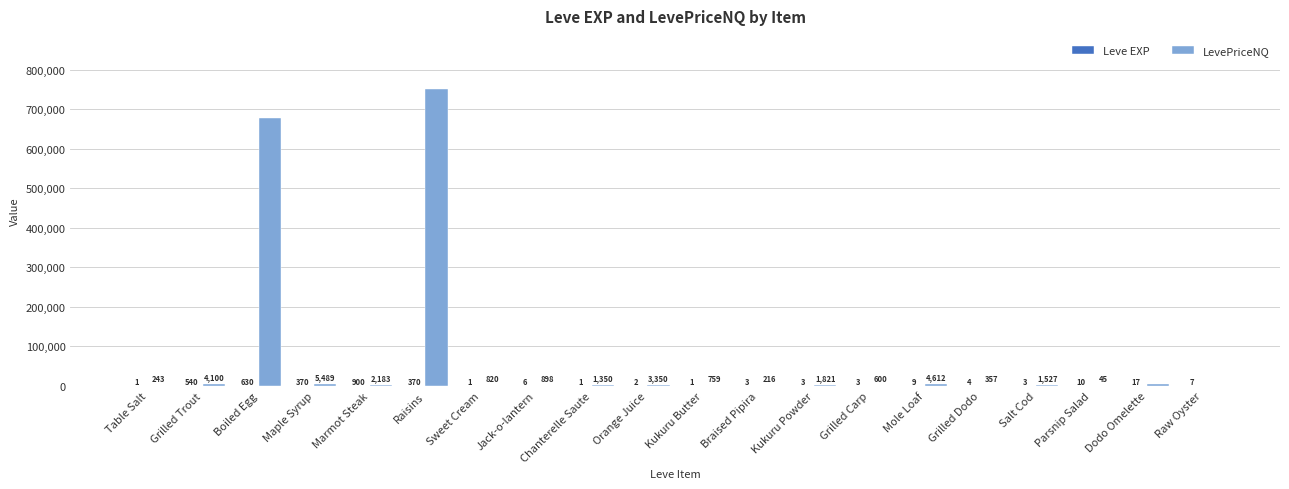

Read the LevePriceNQ value at Marmot Steak.

2183.0